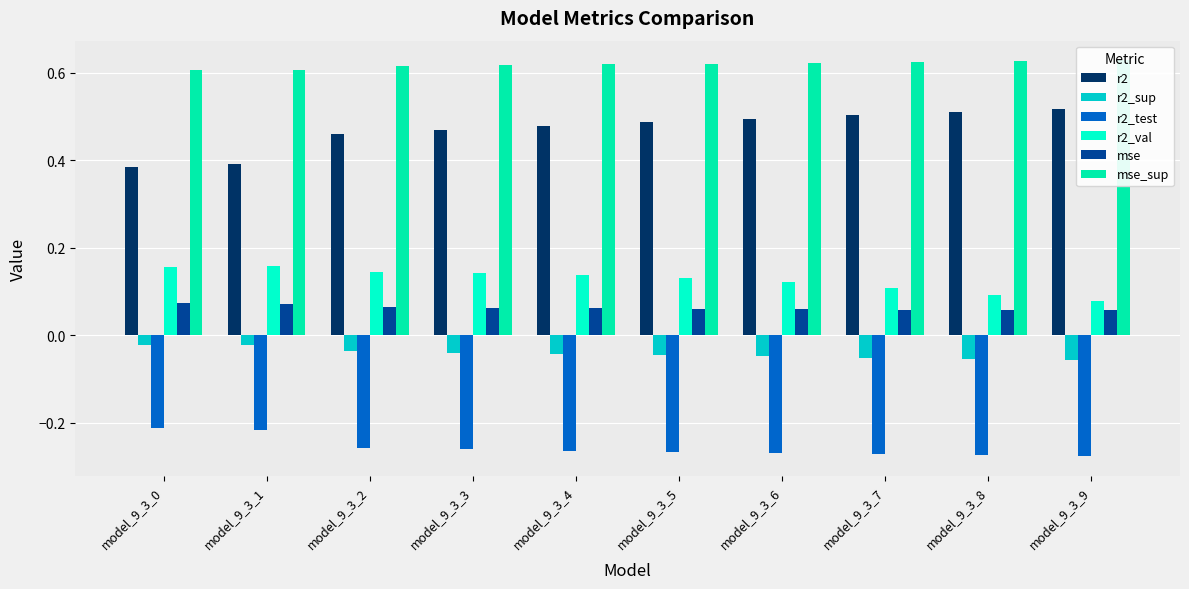

Which has a higher value, model_9_3_2 or model_9_3_6?

model_9_3_6